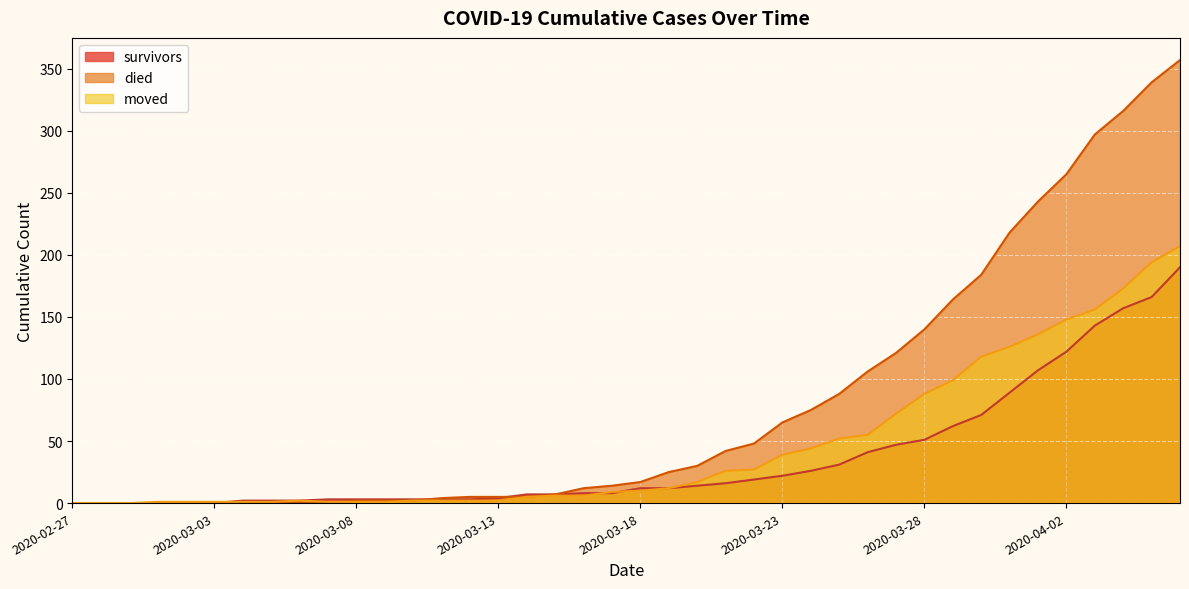

How many lines are shown in the chart?

3